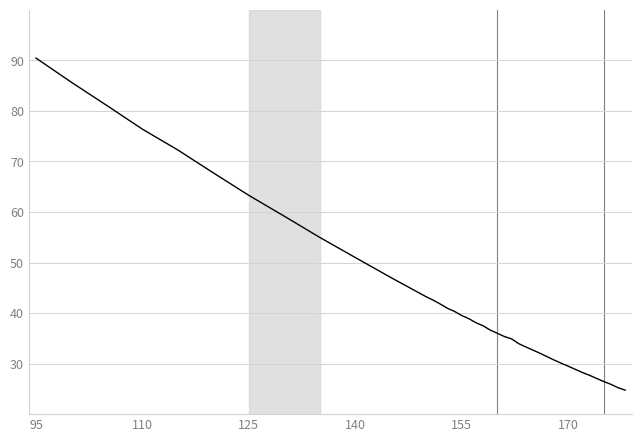

What is the greatest value displayed?

90.5